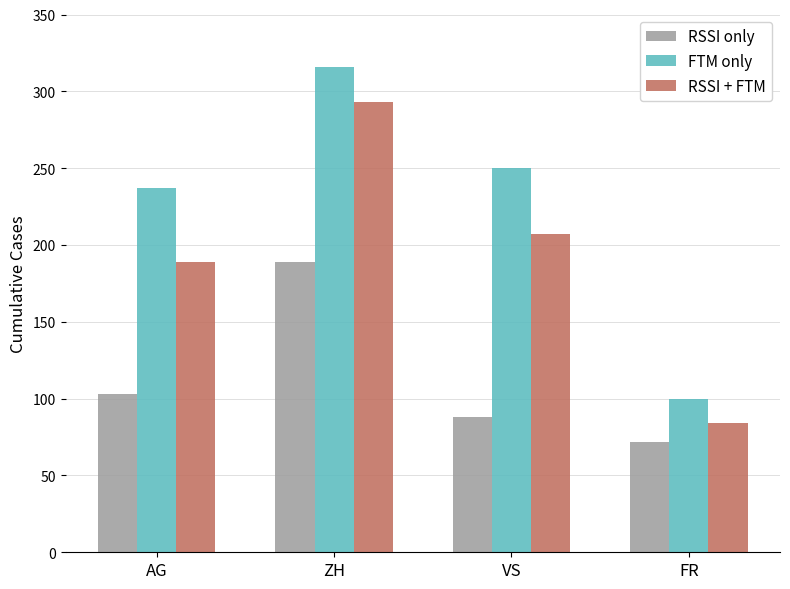

What is the spread (max minus min) of values at AG?

134